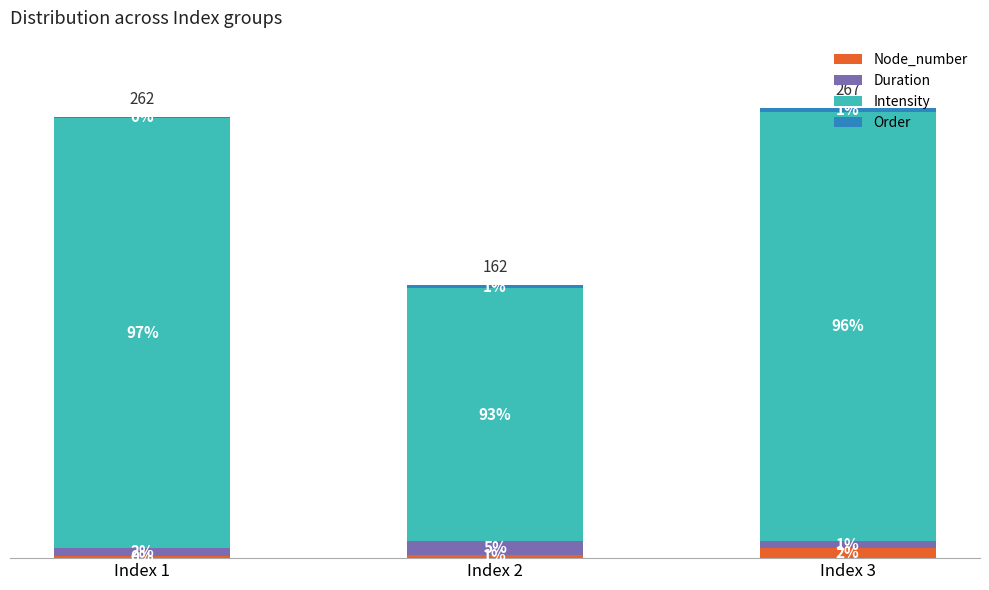

What is the total value across all series at Index 1?

262